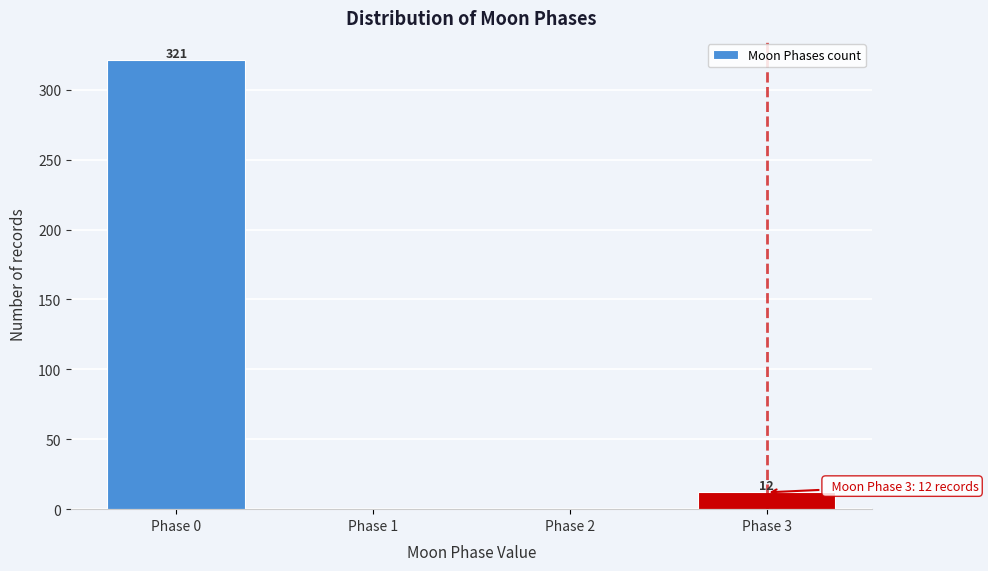

Reading right to left, extract all data points from this chart.

Phase 3=12	Phase 2=0	Phase 1=0	Phase 0=321